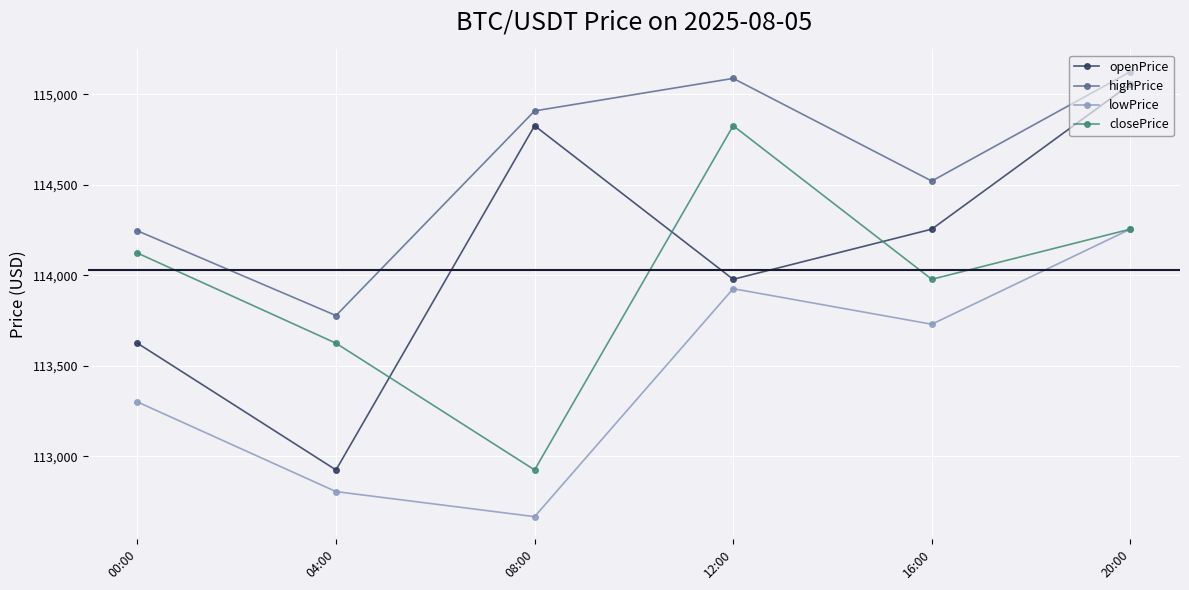

Rank the categories by closePrice value from highest to lowest.

12:00, 20:00, 00:00, 16:00, 04:00, 08:00